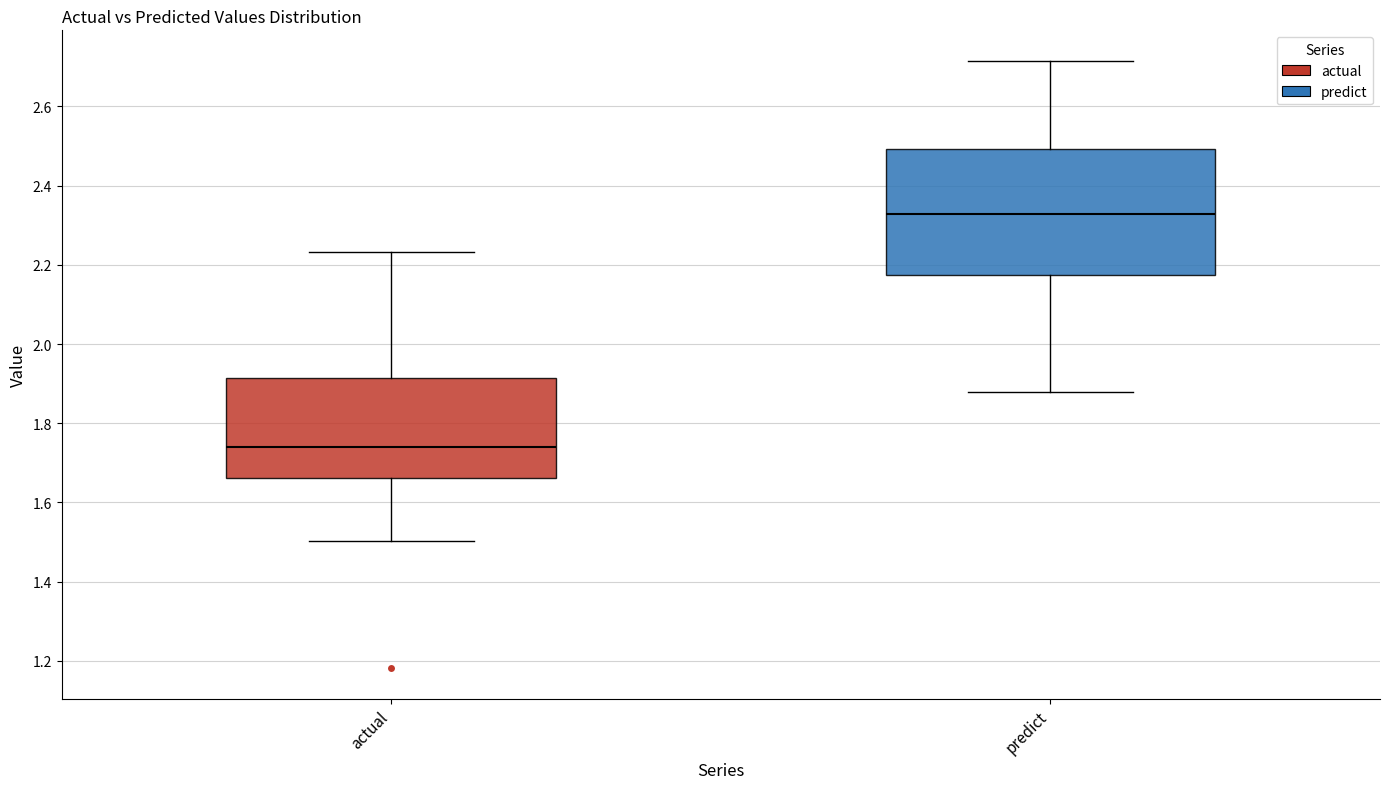

Where is the lower edge of the box for predict on the y-axis? The values are not printed on the chart, so give them approximately, as read against the axis.

2.18